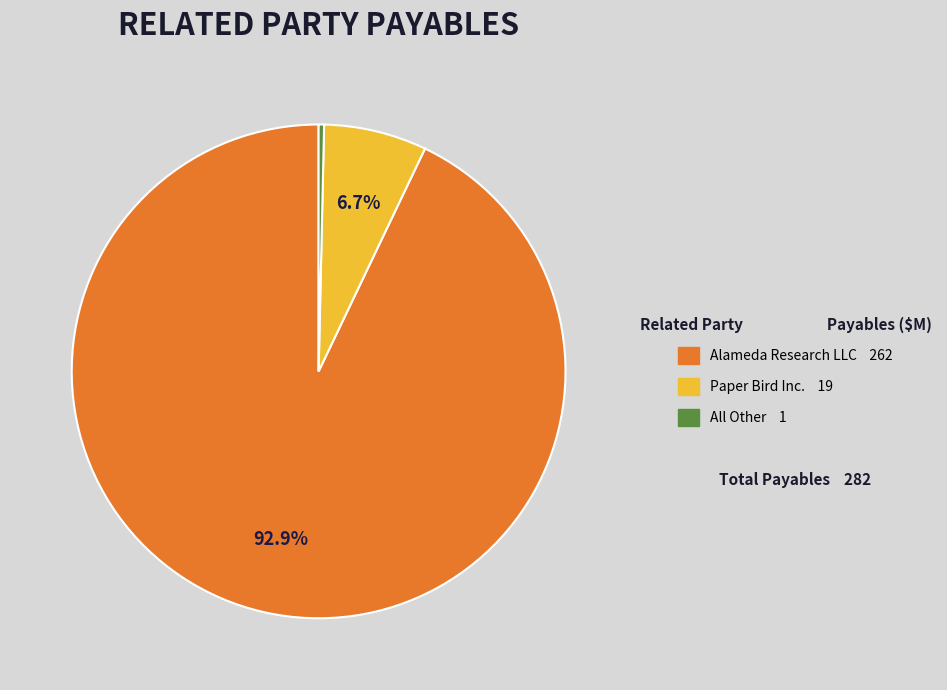

The All Other slice represents 0% of the pie. True or false?

True